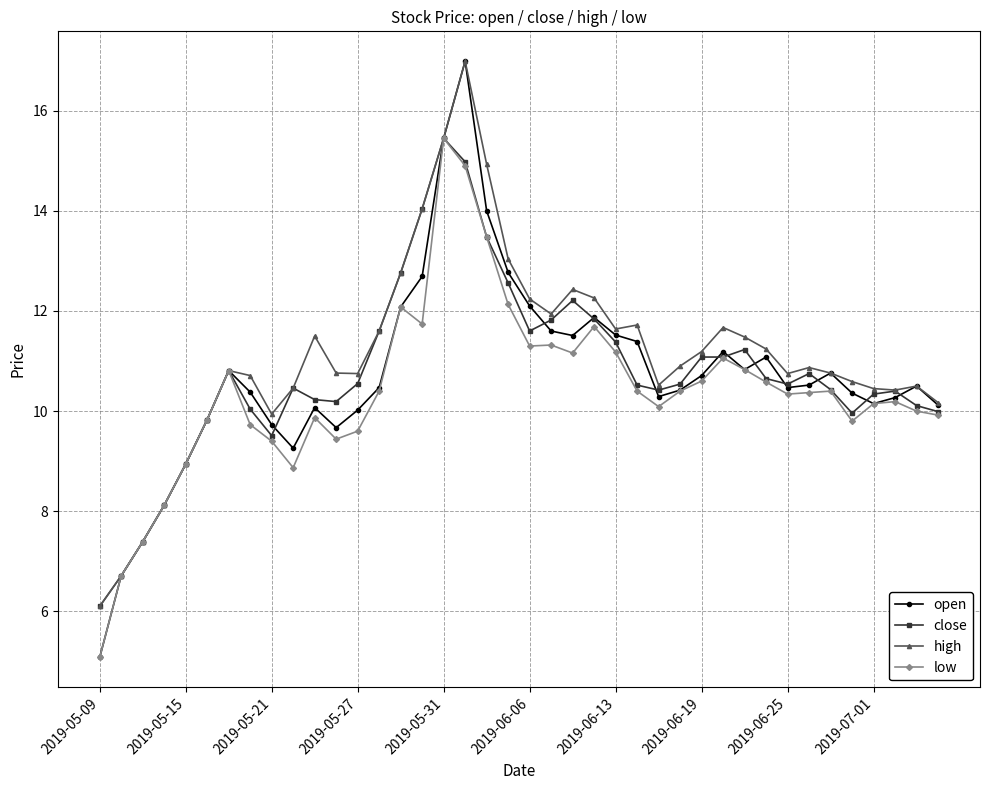

What is the value of the close point at the 22nd from the left?

11.8